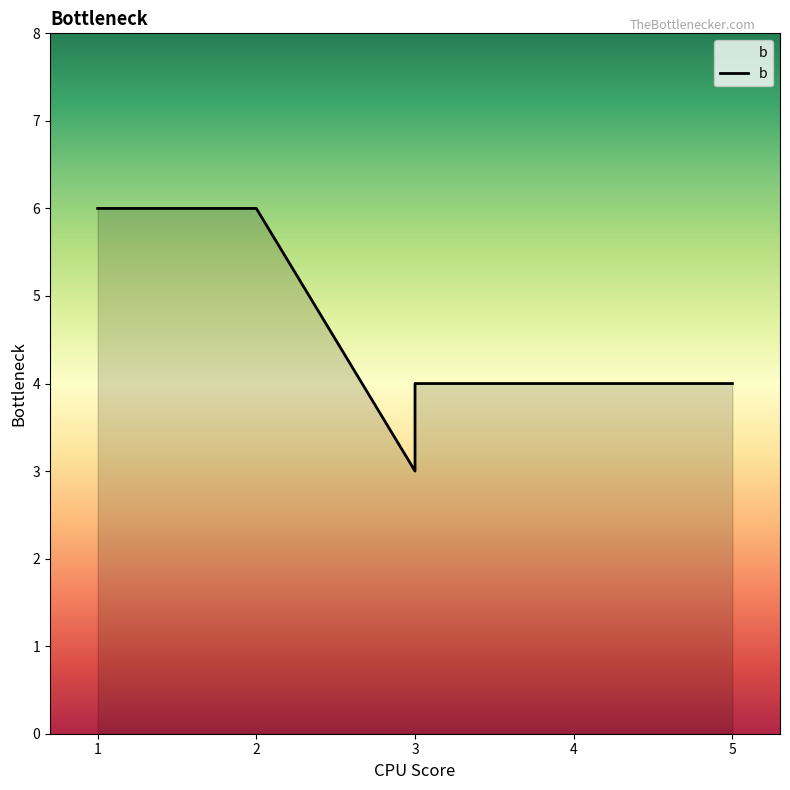

Reading left to right, what are all the values shown in this chart?

6	6	3	4	4